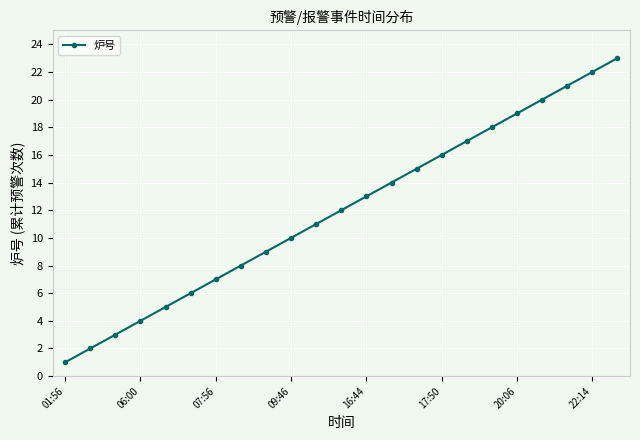

What is the sum of all values?

276